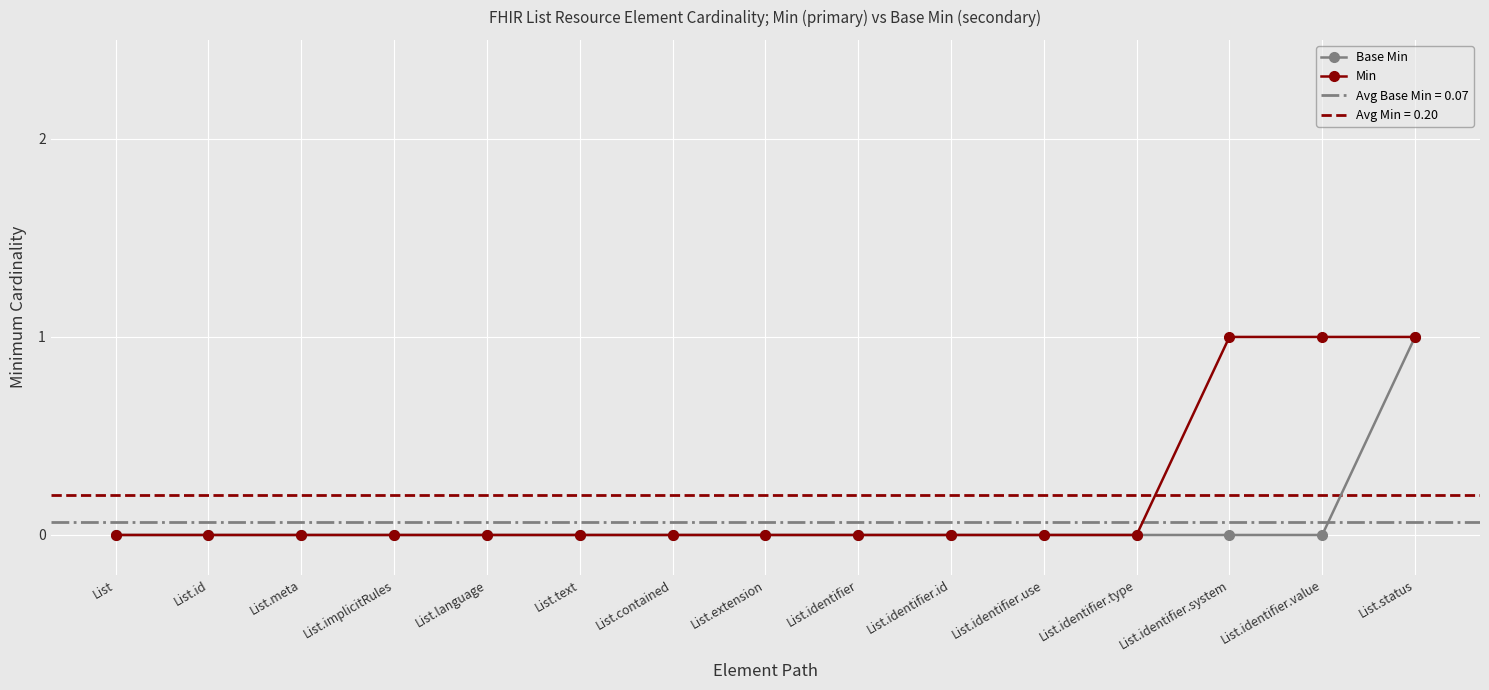

At which category does the chart reach its minimum across all series?

List